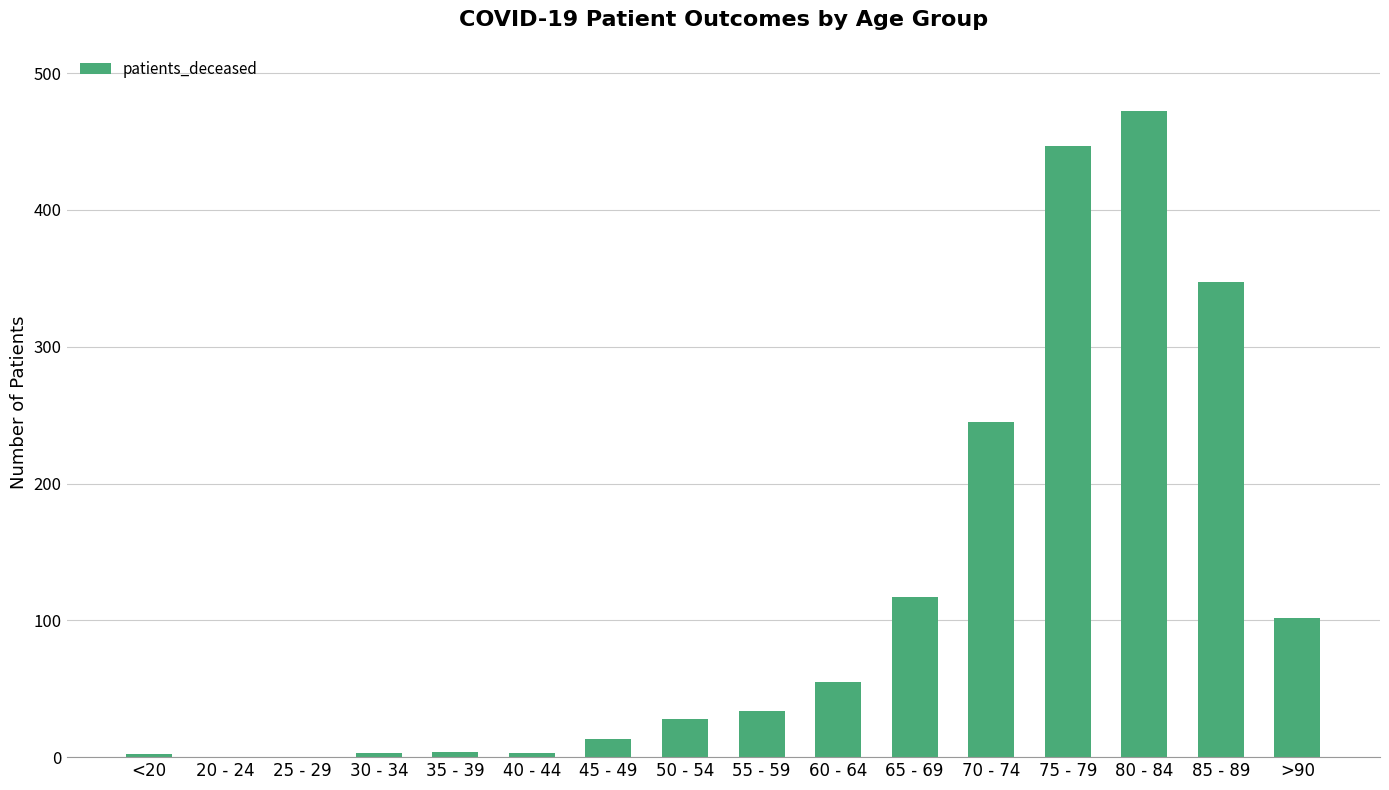

Where is the data nearest to the value 236?

70 - 74